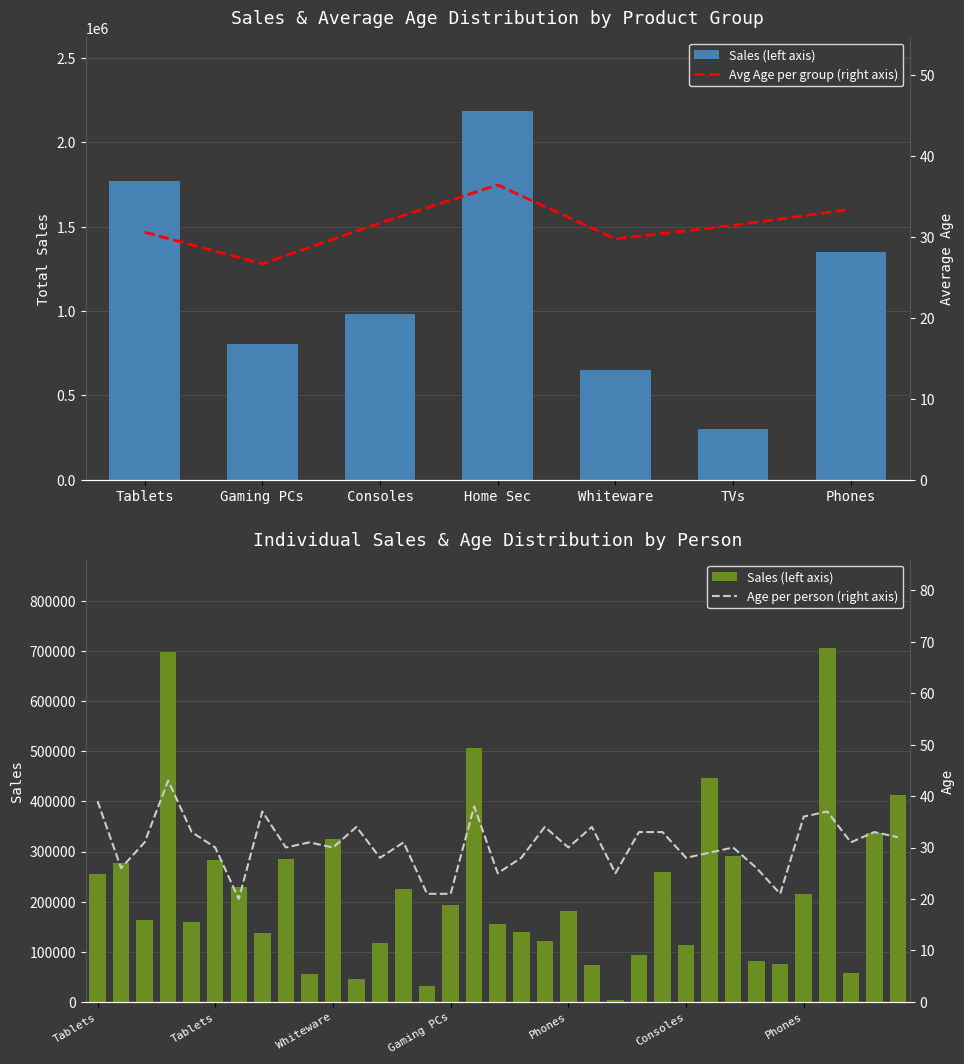

What value does the Age series have at Consoles?

33